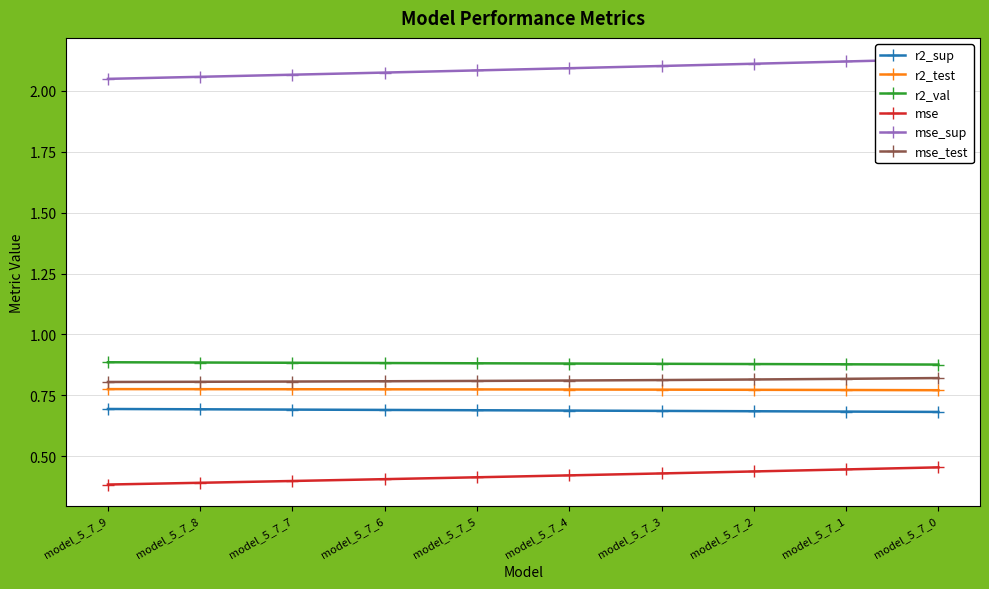

True or false: mse_sup and mse_test cross at least once.

False